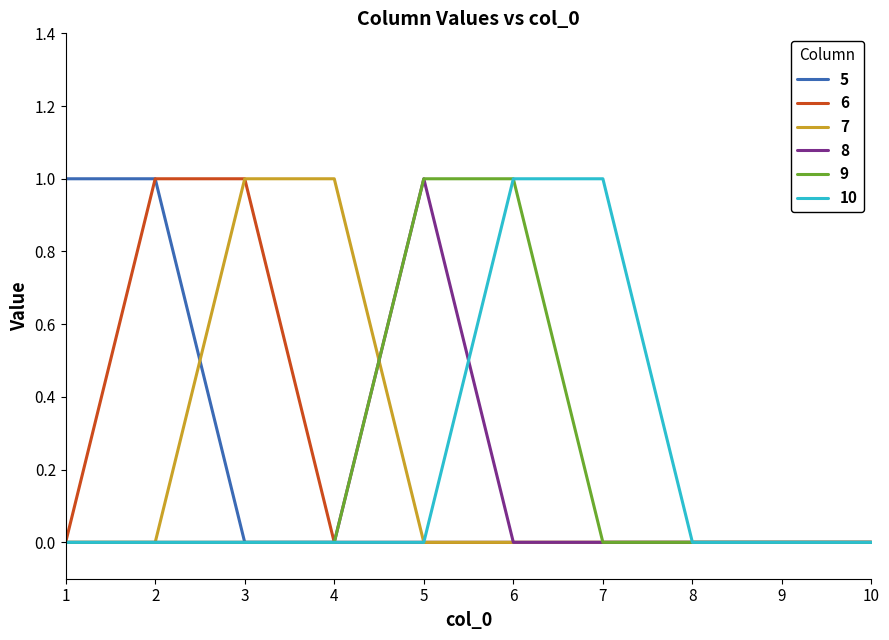

Between 4 and 8, which series saw the biggest shift?

7